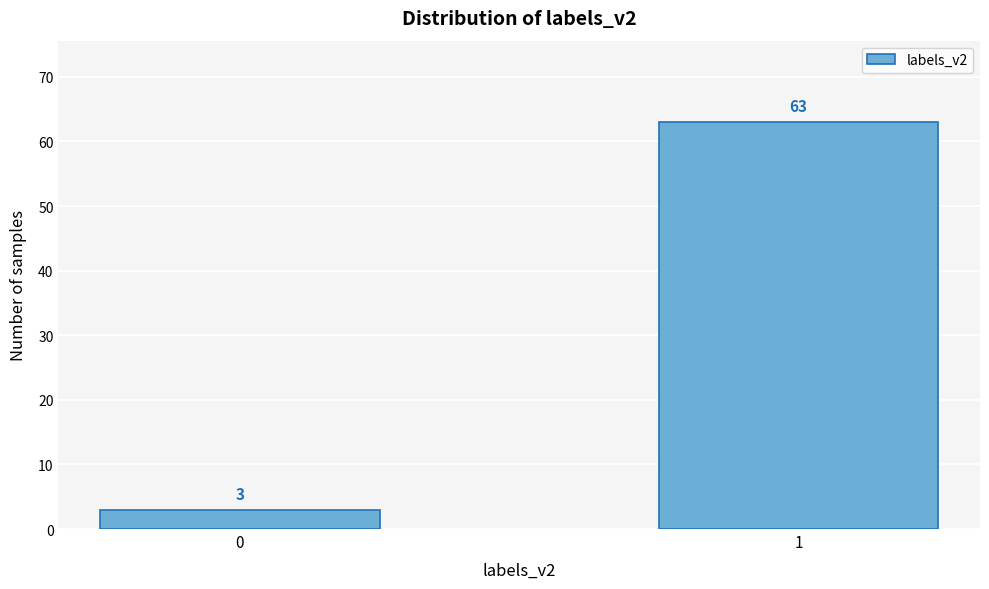

Reading left to right, what are all the values shown in this chart?

3	63